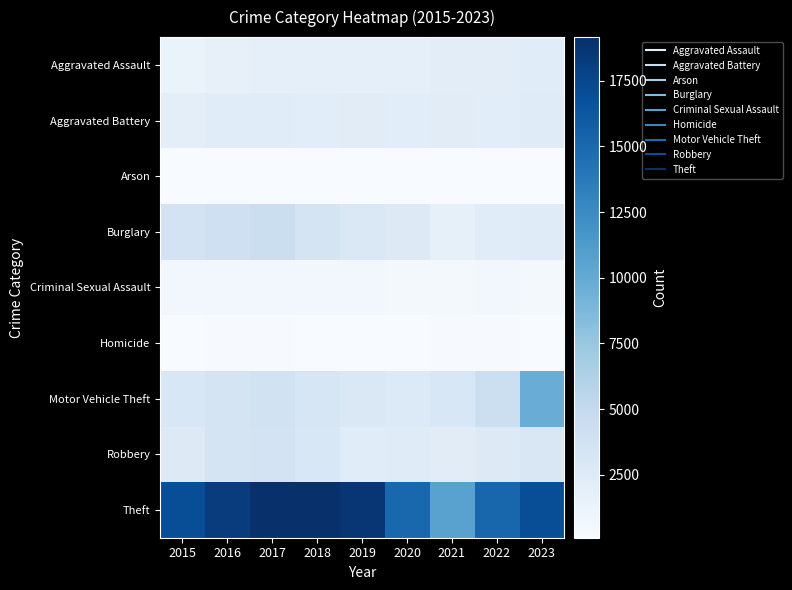

What is the total value across all series at 2023?

37552